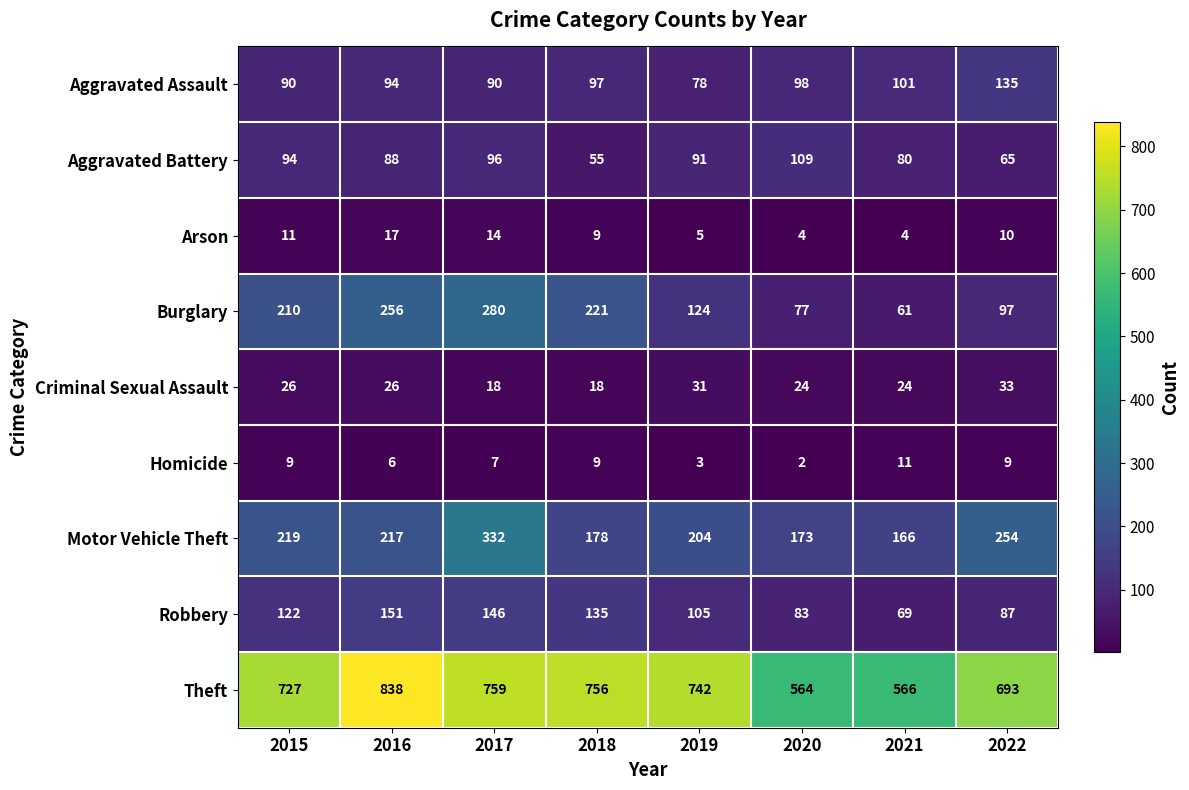

The Criminal Sexual Assault series shows 24 at 2021. True or false?

True